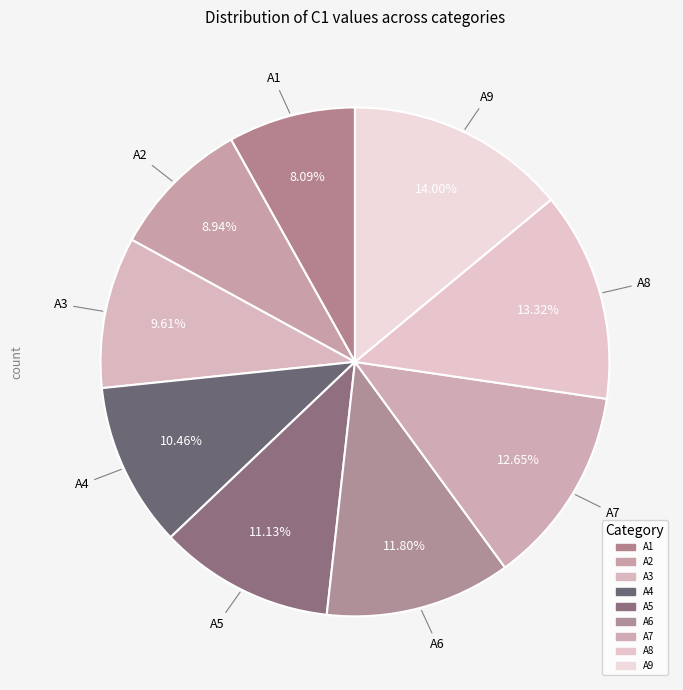

True or false: A7 accounts for 13% of the total.

True